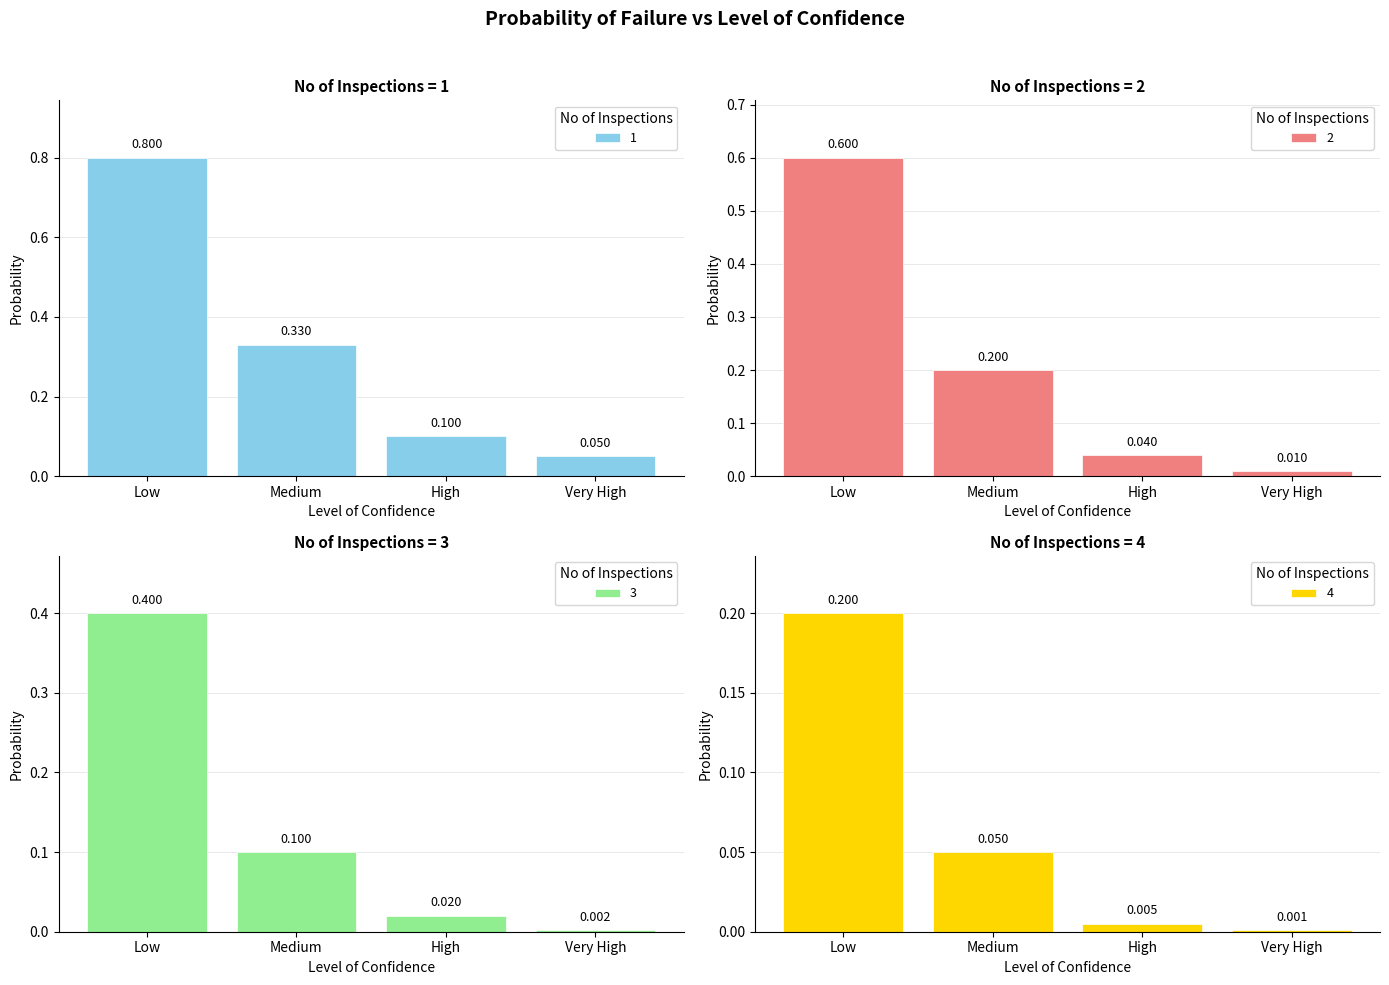

What is the difference between the highest and lowest values at Medium?

0.3